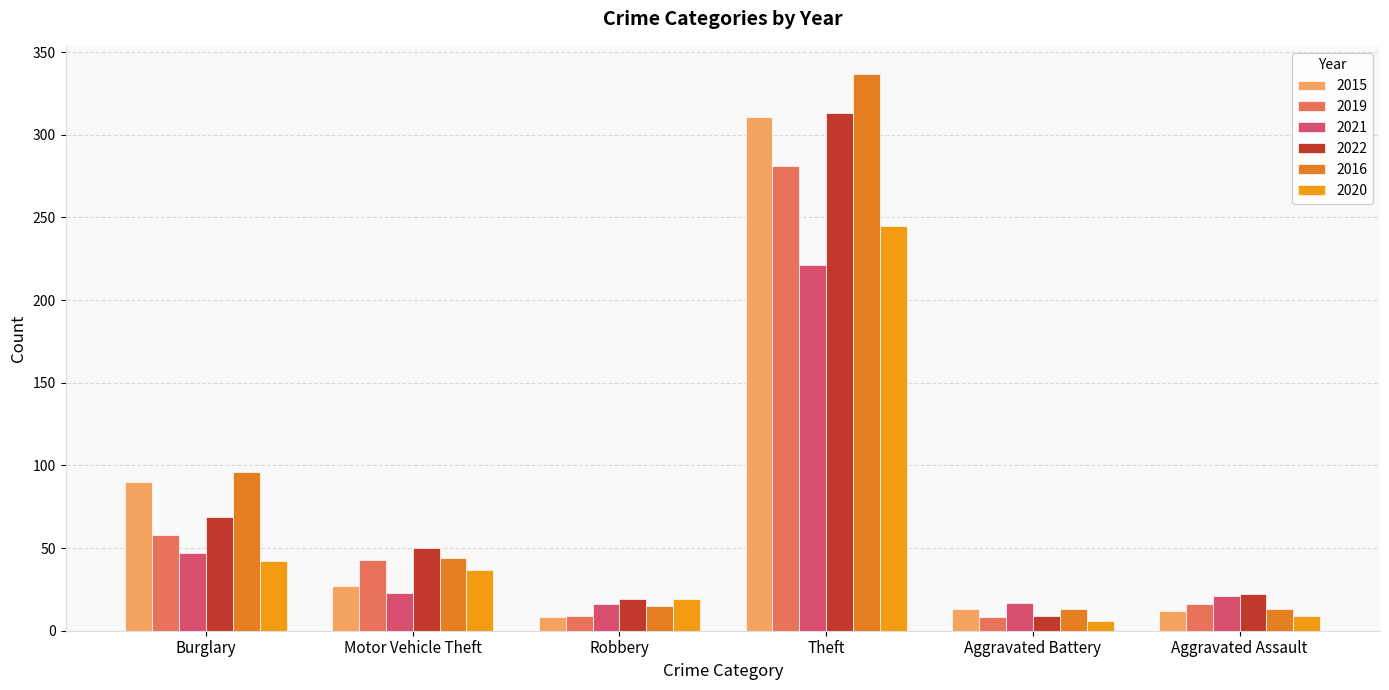

What is the lowest value of the 2021 series?

16